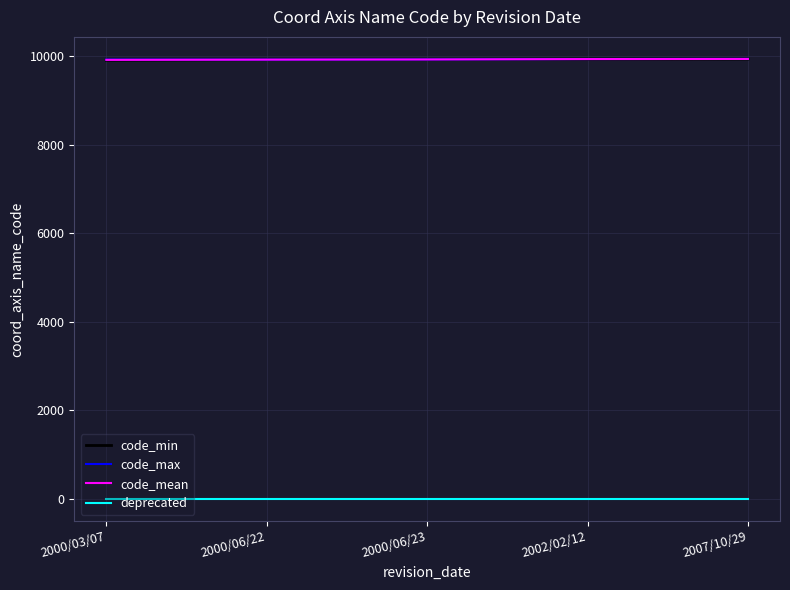

What is the spread (max minus min) of values at 2000/06/23?

9919.0